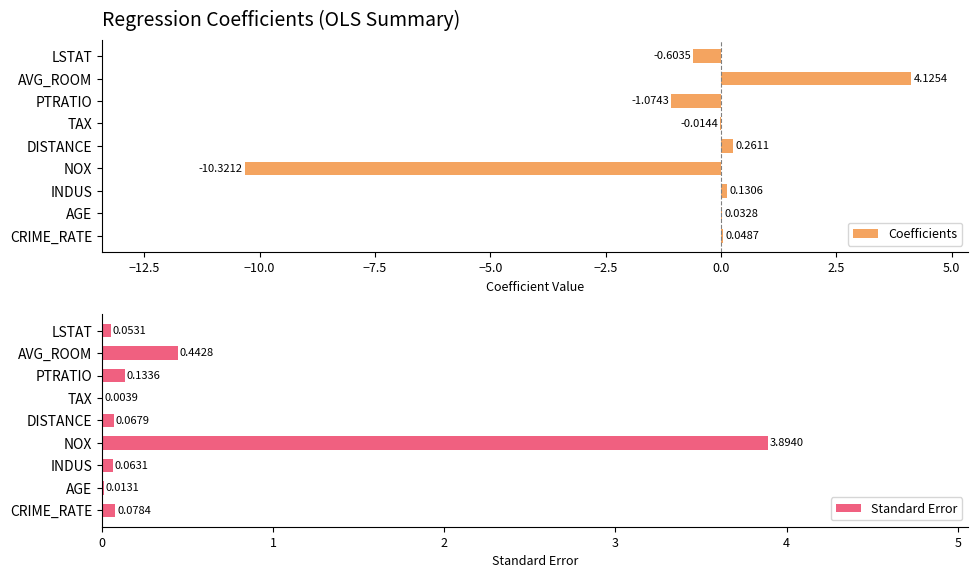

At which label is Coefficients closest to -3?

PTRATIO